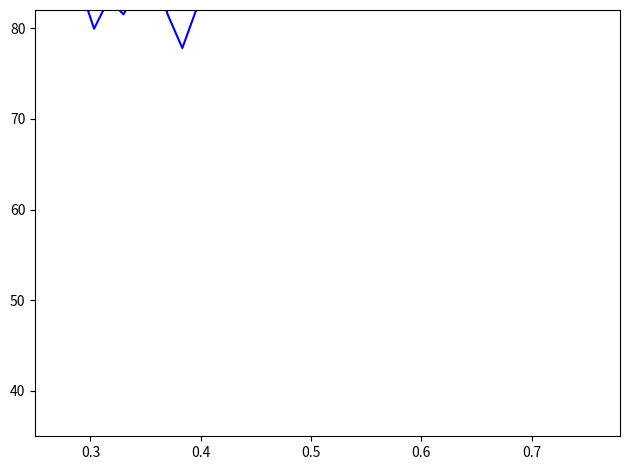

What is the value of the Open point at the 1st from the left?

83.6